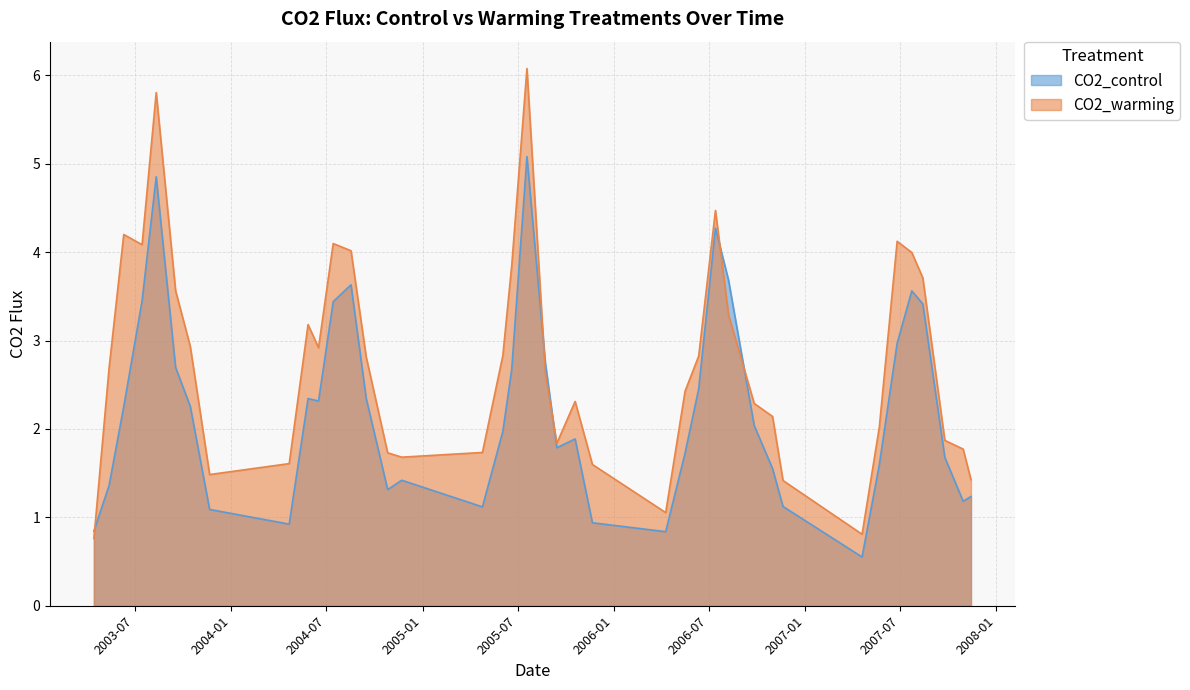

In CO2_control, how many points are lower than both neighbors (excluding endpoints)?

8